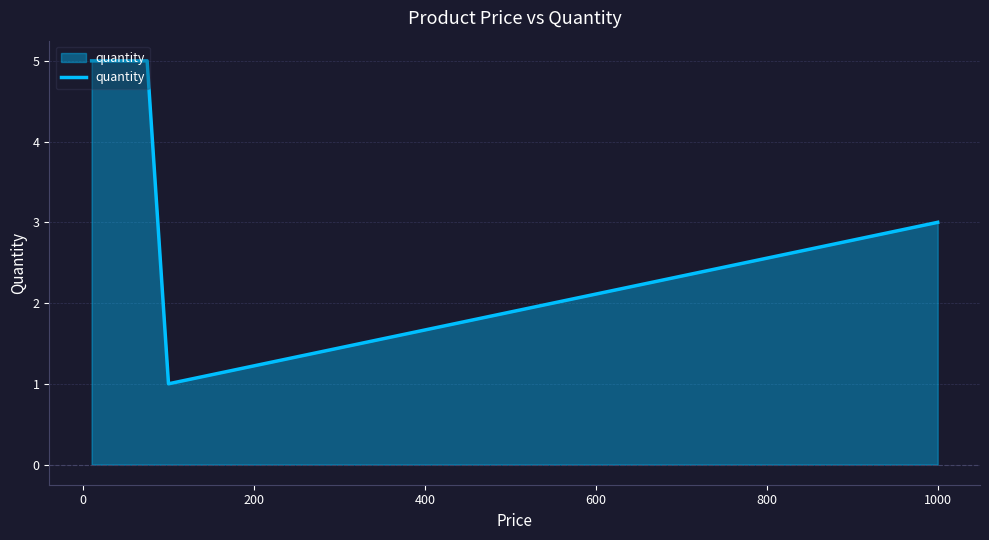

How many values are between 3 and 5?

4